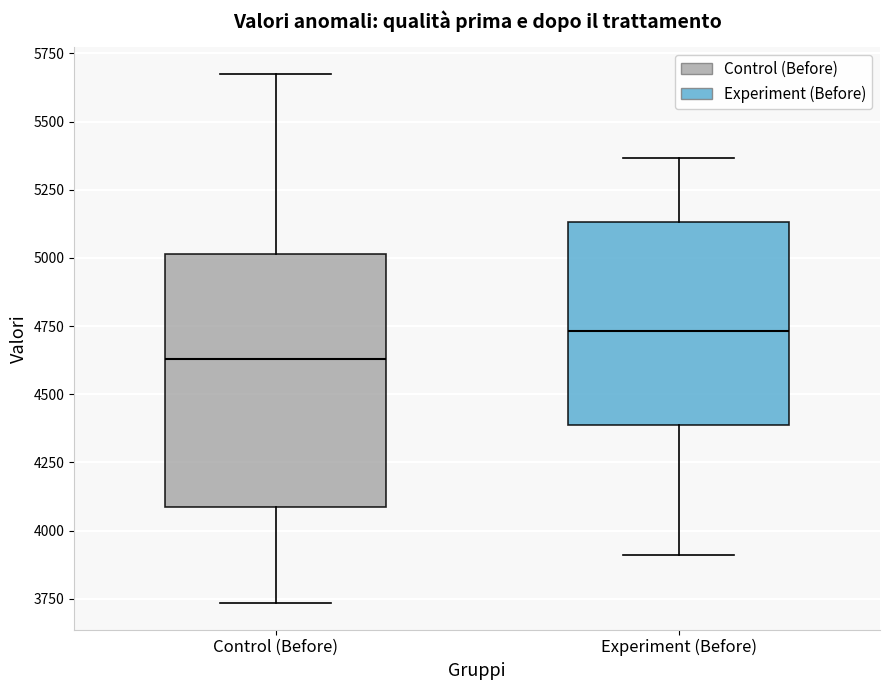

Reading left to right, transcribe this box plot: for each box, give where its median line is, the range the box spans, and where its two whiskers end, as read against the y-axis. The values are not printed on the chart, so give them approximately, as read against the axis.

Control (Before): median 4650, box 4100 to 5000, whiskers 3750 to 5700
Experiment (Before): median 4750, box 4400 to 5150, whiskers 3900 to 5350